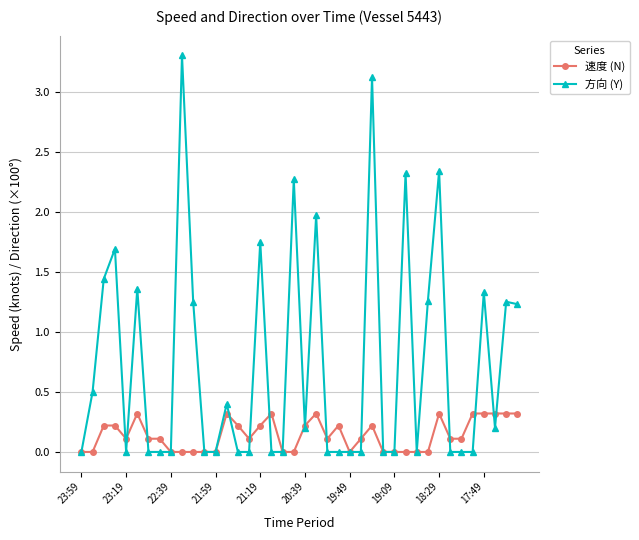

List the series in order of their overall mean, highest first.

方向 (Y), 速度 (N)